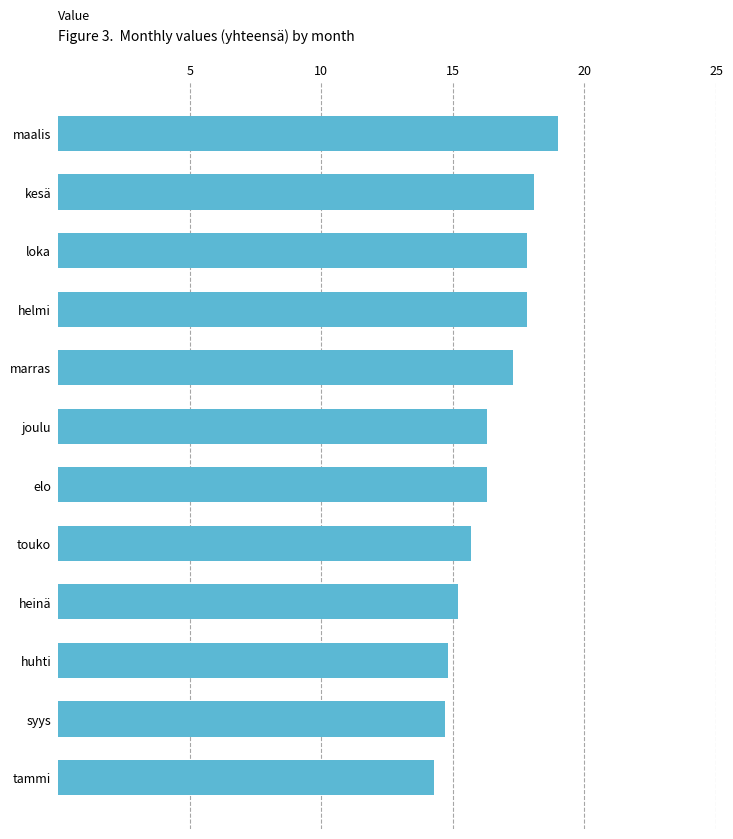

What is the difference between the maximum and second lowest values?

4.3